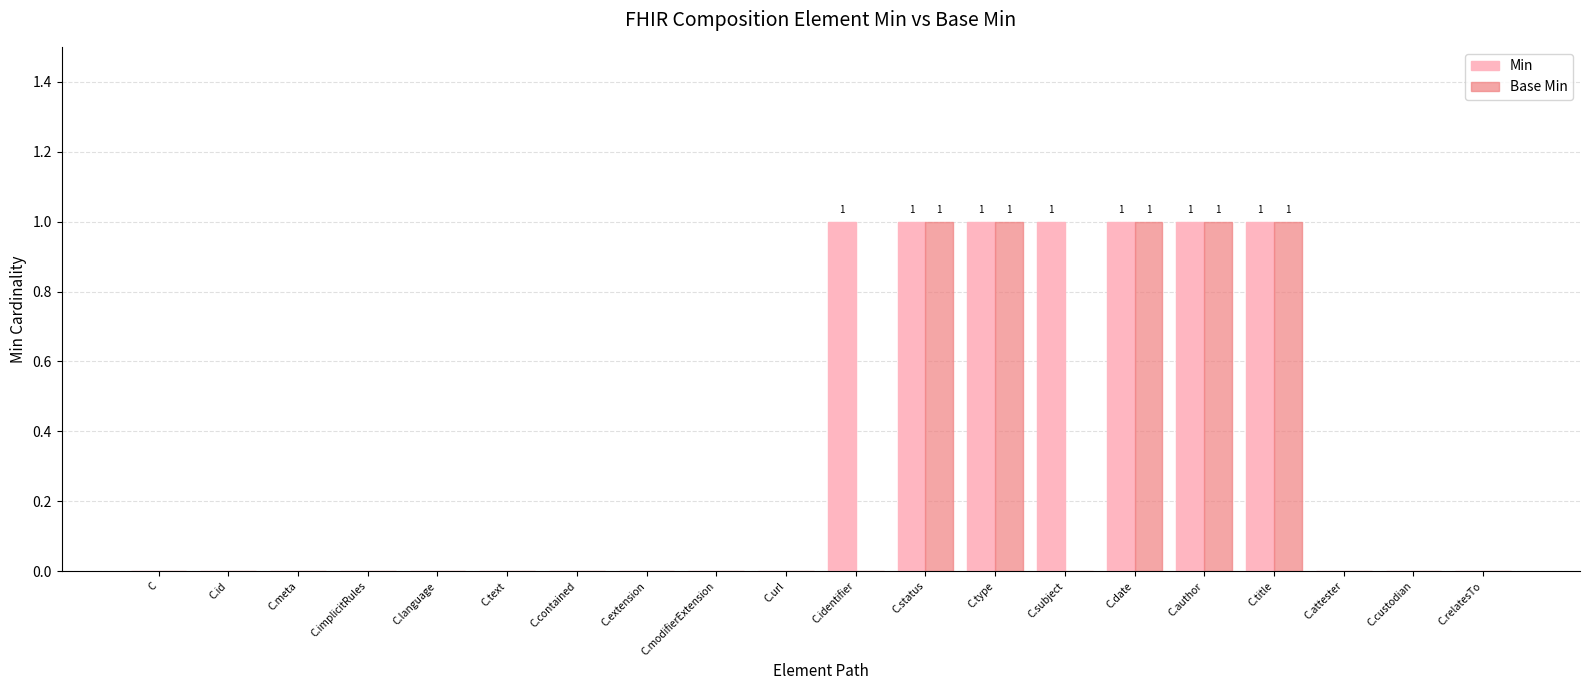

Which series changed the most between C and C.identifier?

Min